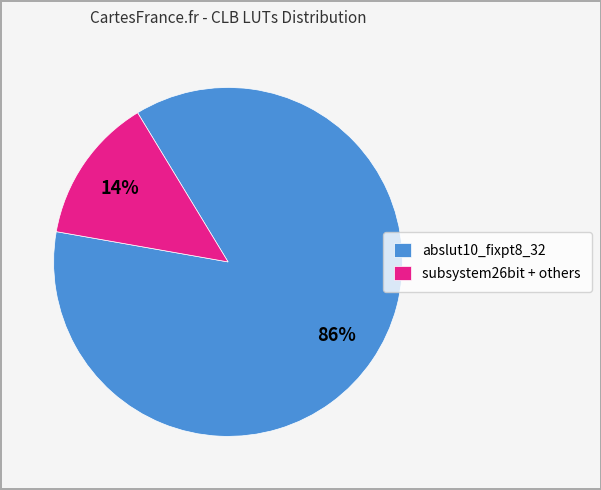

How many slices are in this pie chart?

2